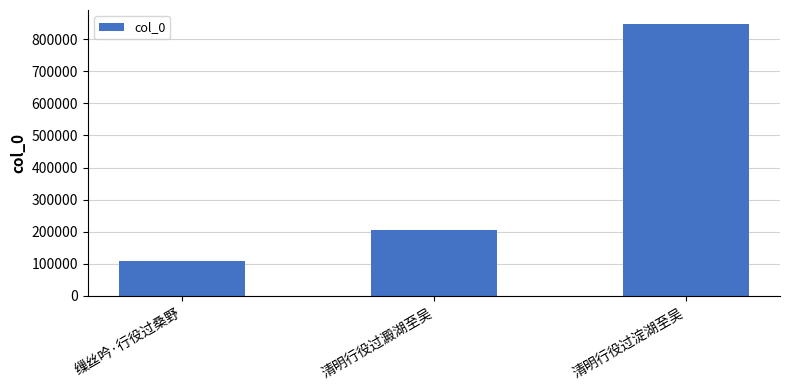

Rank the categories by value from lowest to highest.

缫丝吟·行役过桑野, 清明行役过澱湖至吴, 清明行役过淀湖至吴